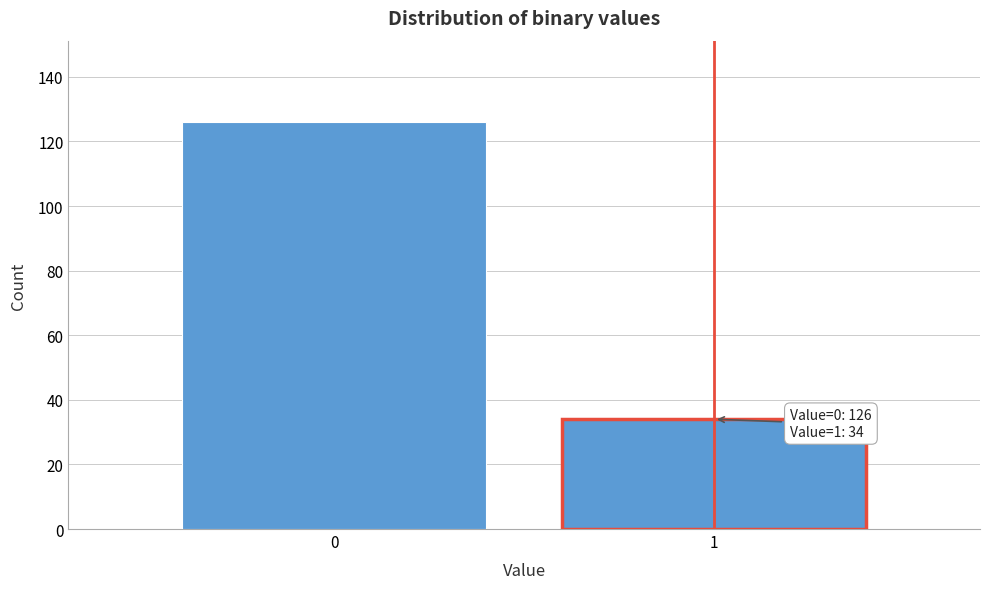

Reading left to right, list all the values displayed in this chart.

0=126	1=34